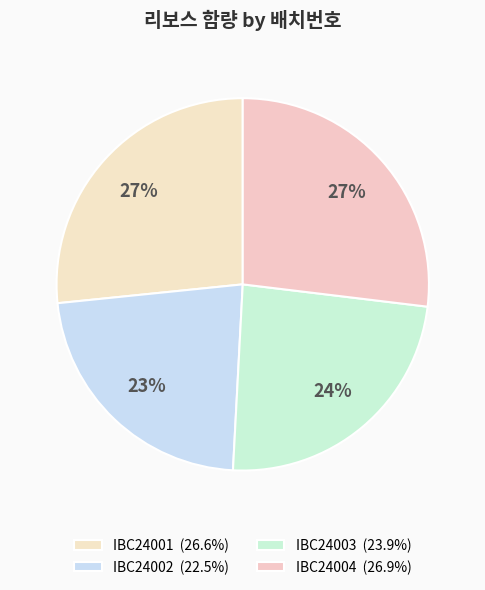

To the nearest percent, what percentage of the pie is IBC24003?

24%